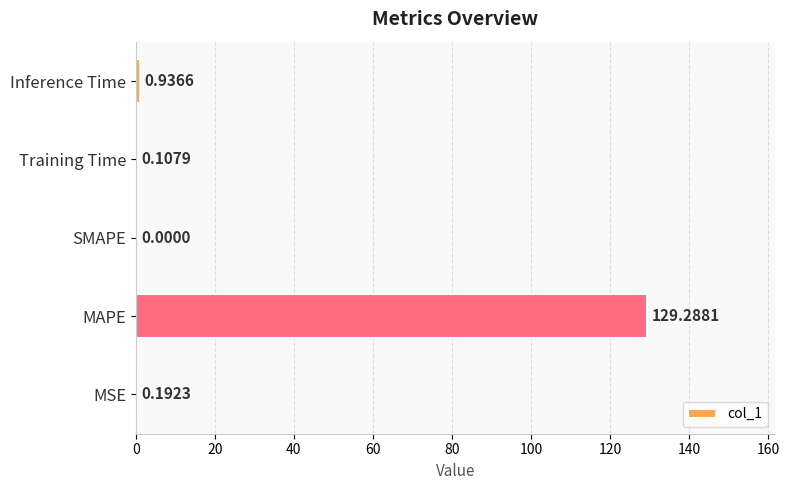

What is the sum of the values at MSE and Training Time?

0.3